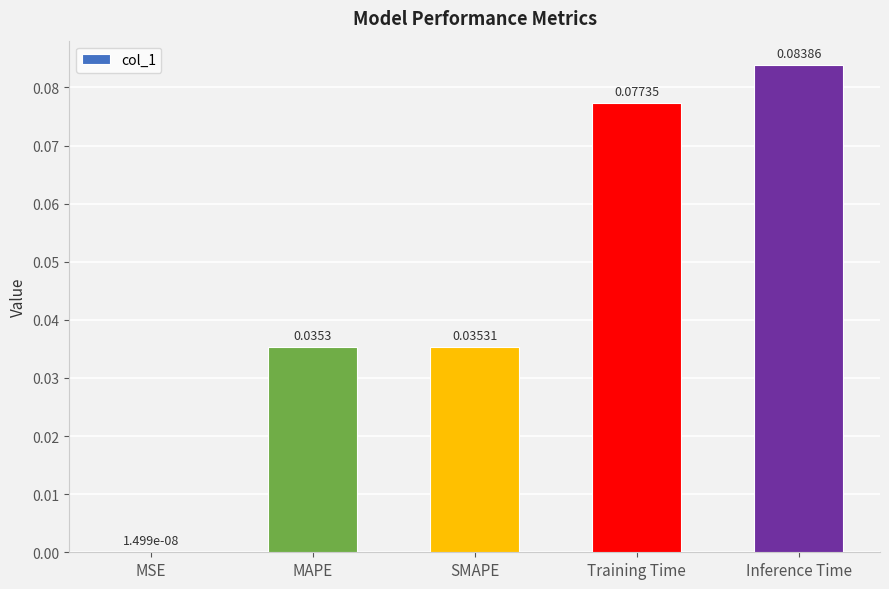

Which label corresponds to the largest value in the chart?

Inference Time